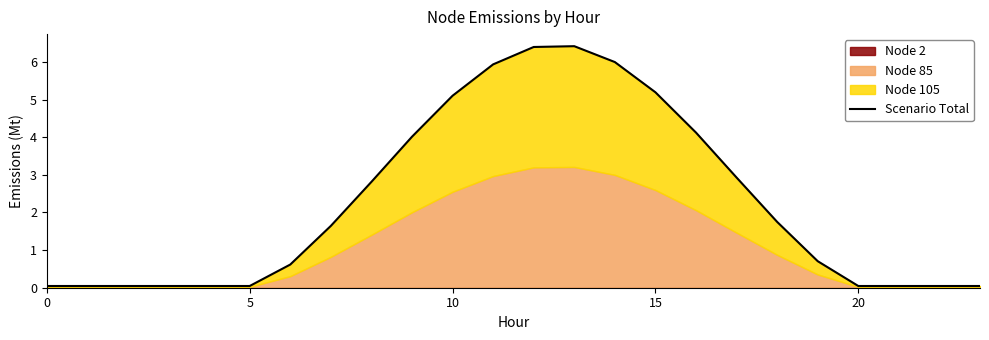

The chart shows a value of 6.0 at 14. True or false?

True